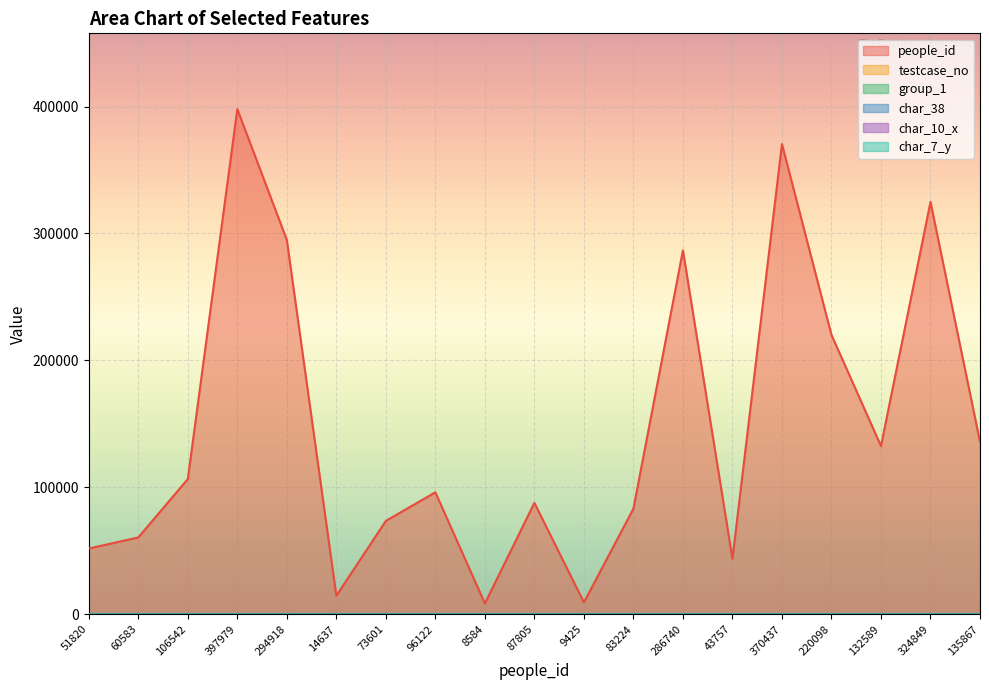

True or false: testcase_no has a value of 68 at 294918.

False